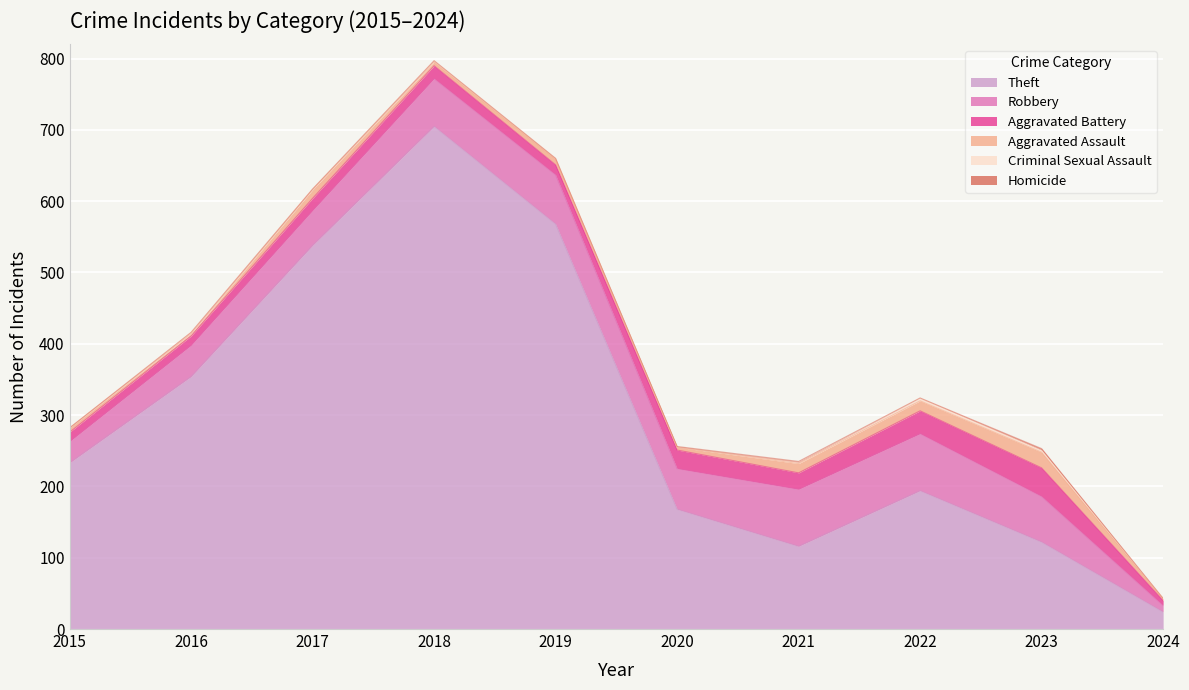

At which category does Criminal Sexual Assault reach its first local peak?

2016